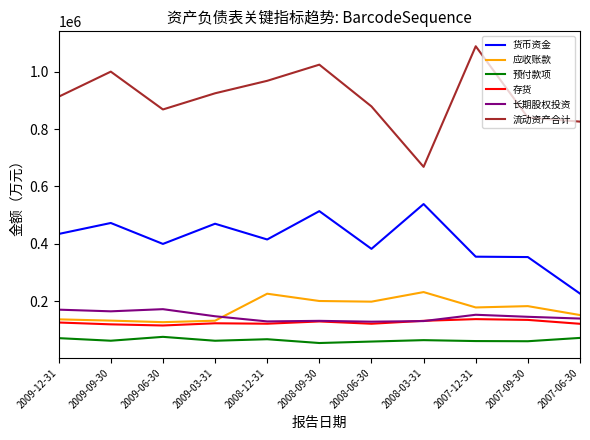

Where is the first local maximum for 预付款项?

2009-06-30